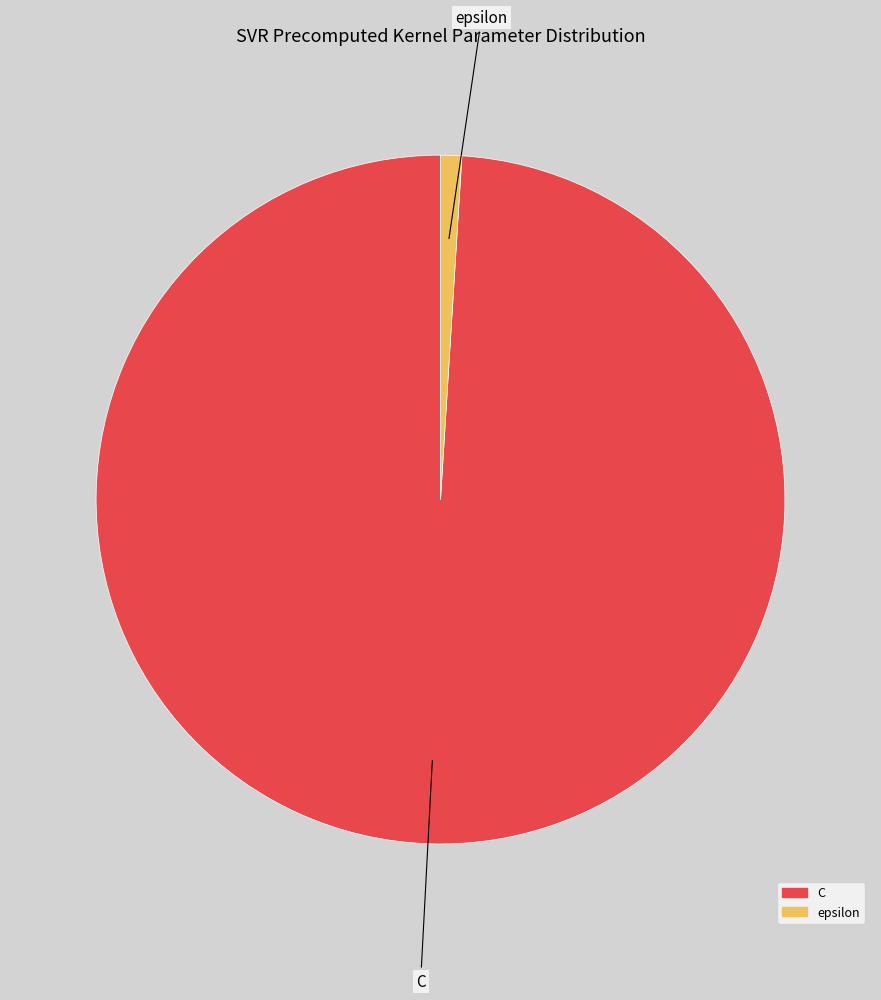

Rank the categories by value from highest to lowest.

C, epsilon